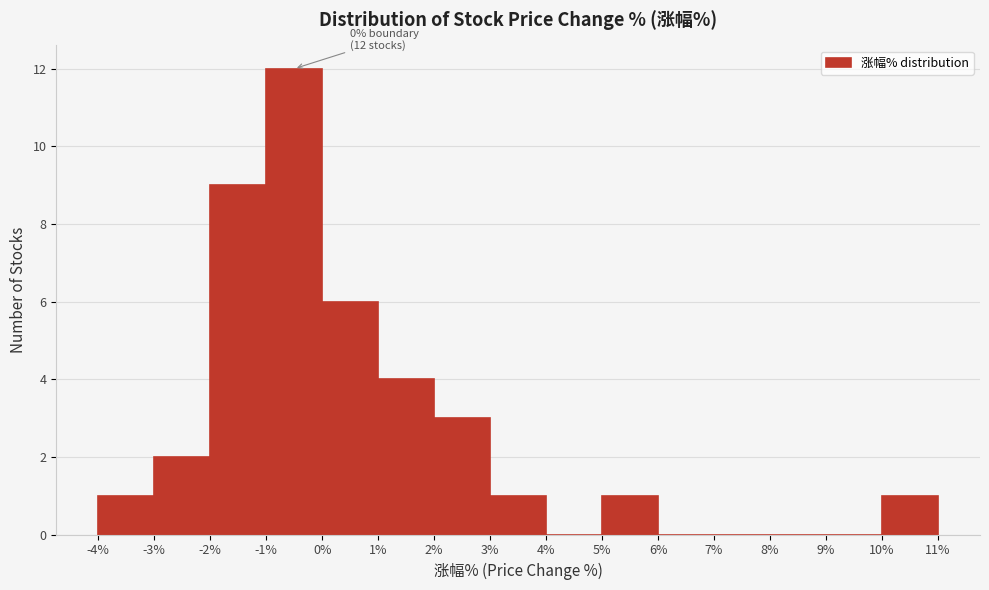

Over which range of the x-axis is the bar tallest?

-1% to 0%